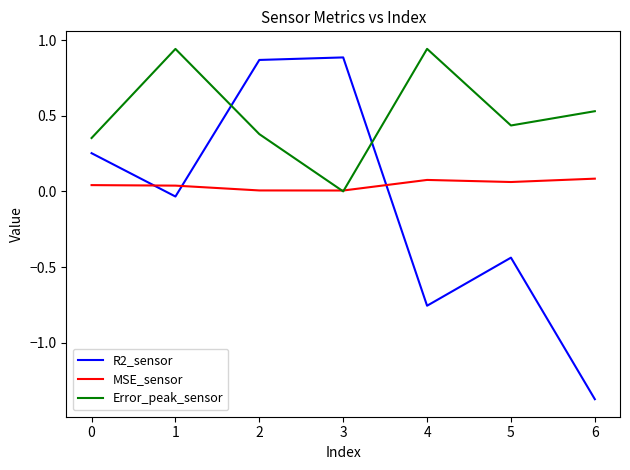

How many negative values does the R2_sensor series have?

4